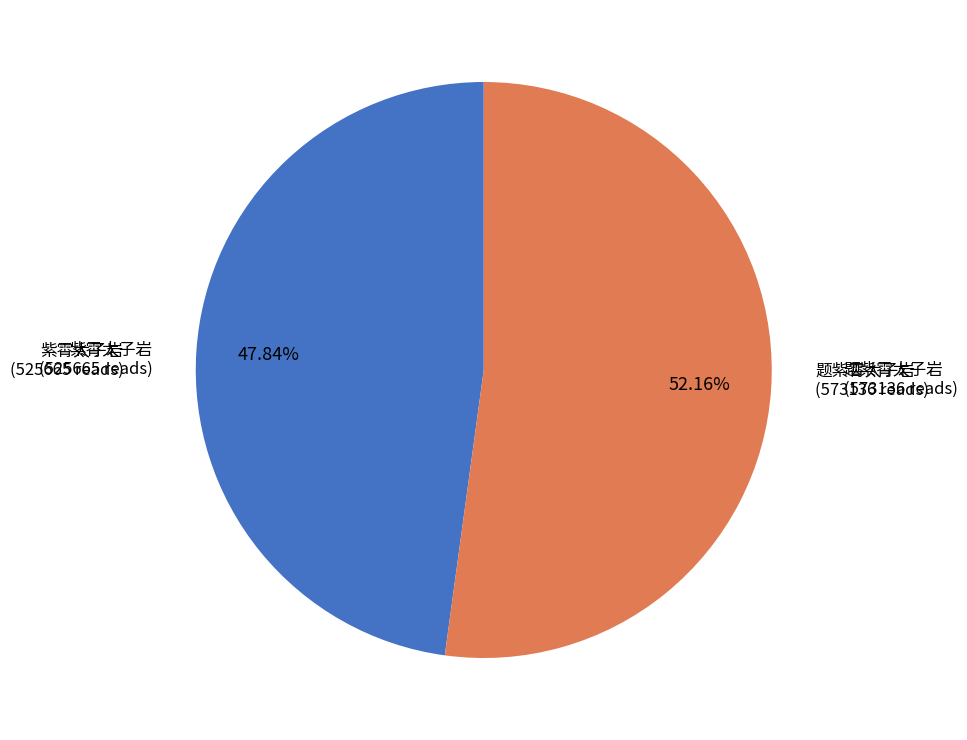

Is there a majority slice in this chart?

Yes